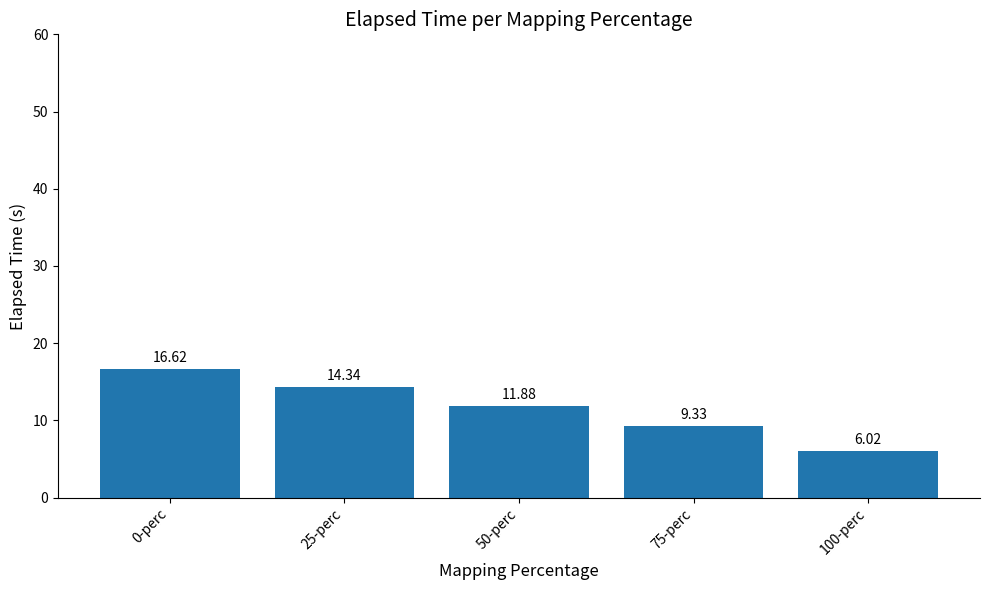

How many bars are there in total?

5